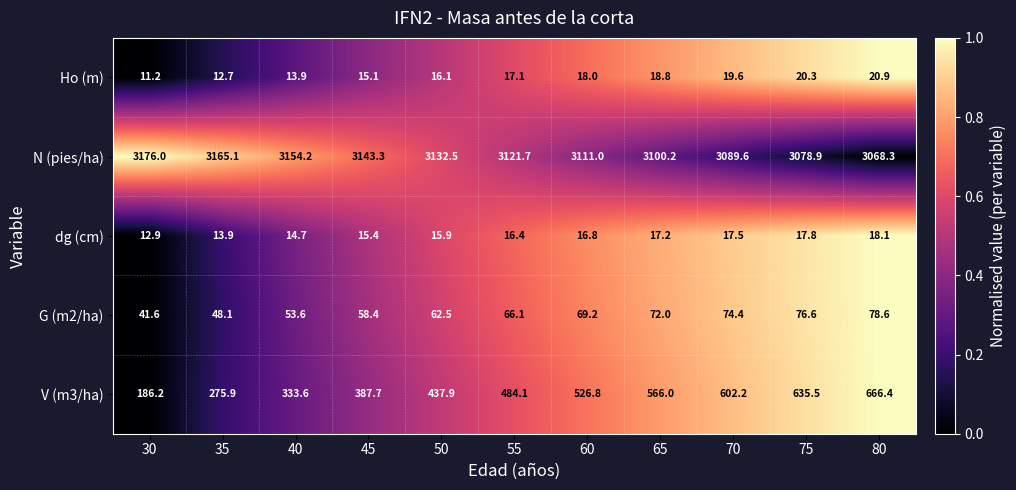

What is the spread (max minus min) of values at 45?

3128.2